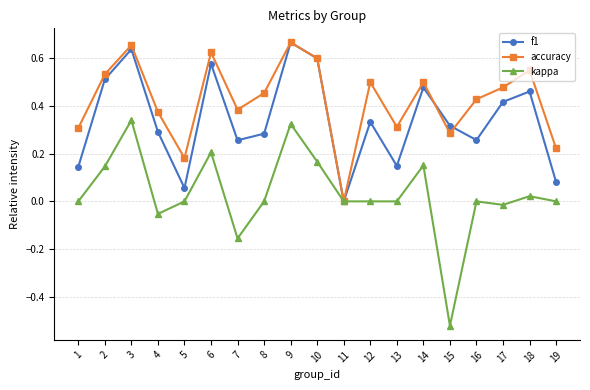

Which series changed the most between 17 and 18?

accuracy